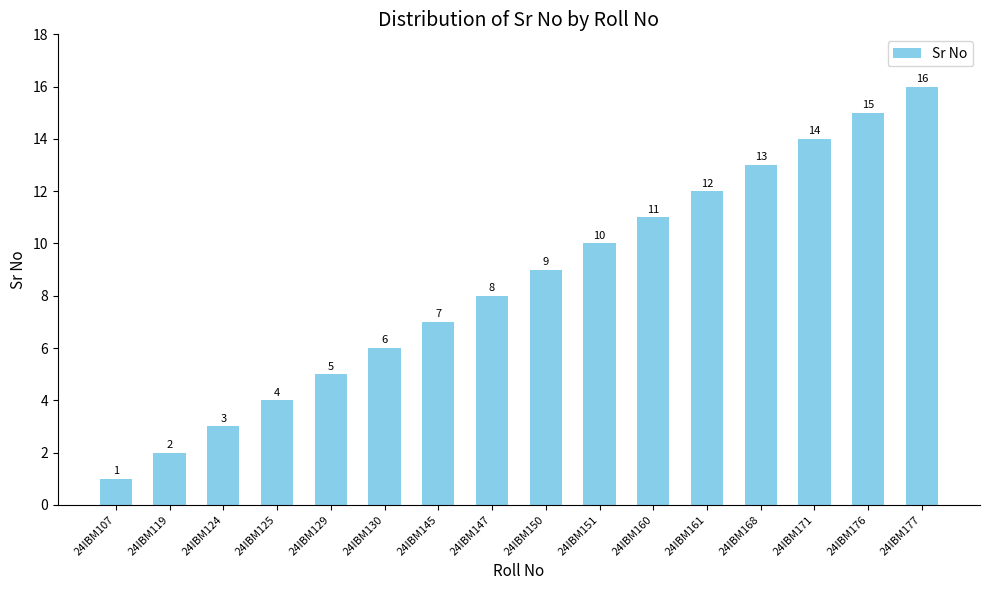

Reading right to left, transcribe all the data shown in this chart.

16	15	14	13	12	11	10	9	8	7	6	5	4	3	2	1